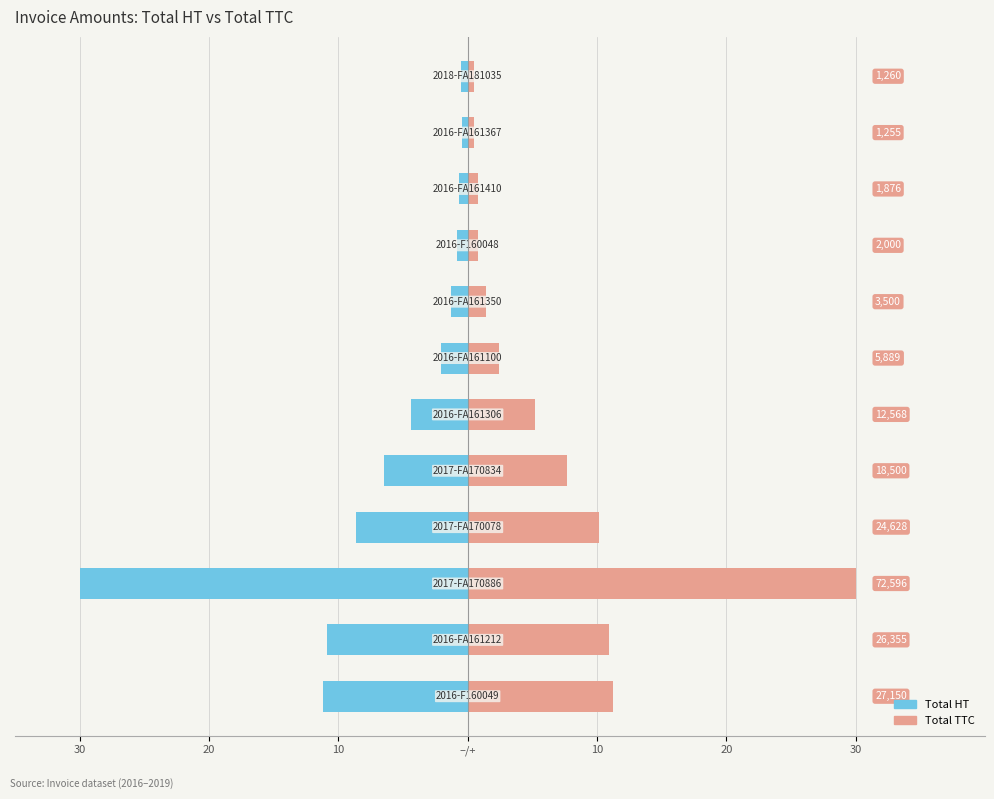

List the series in order of their peak value, highest first.

Total TTC, Total HT